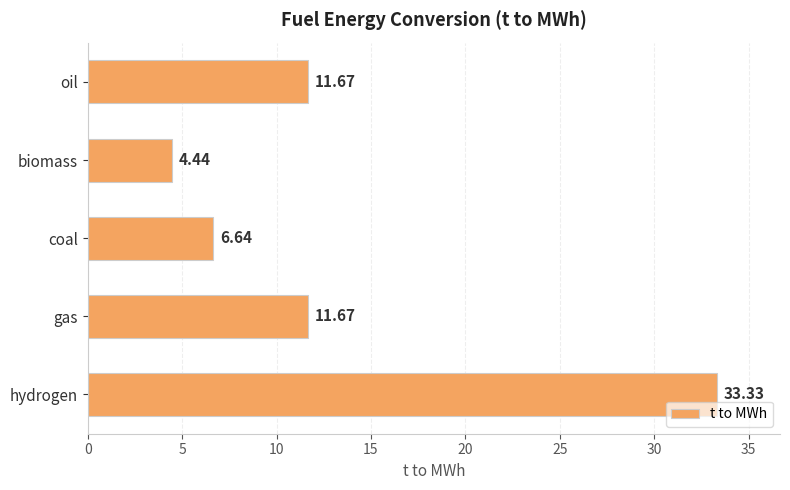

Which has a higher value, coal or biomass?

coal